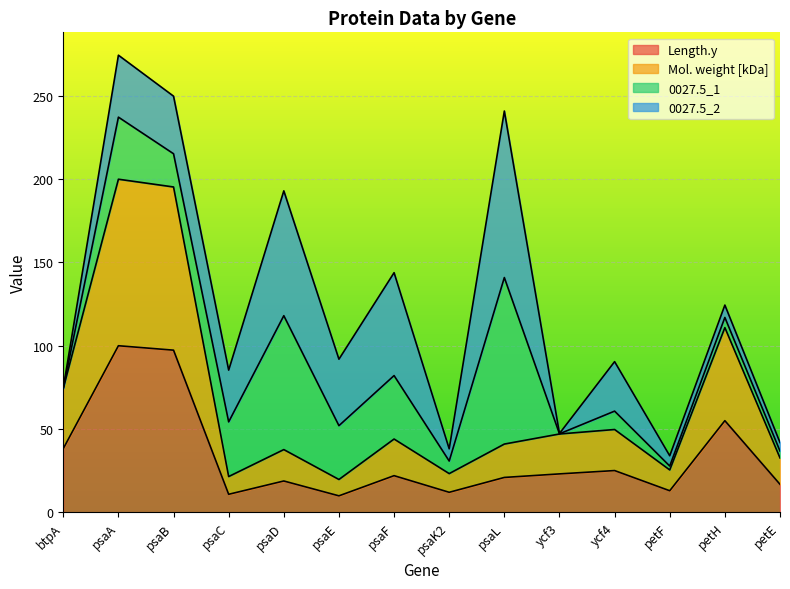

What is the lowest value of the Length.y series?

9.9